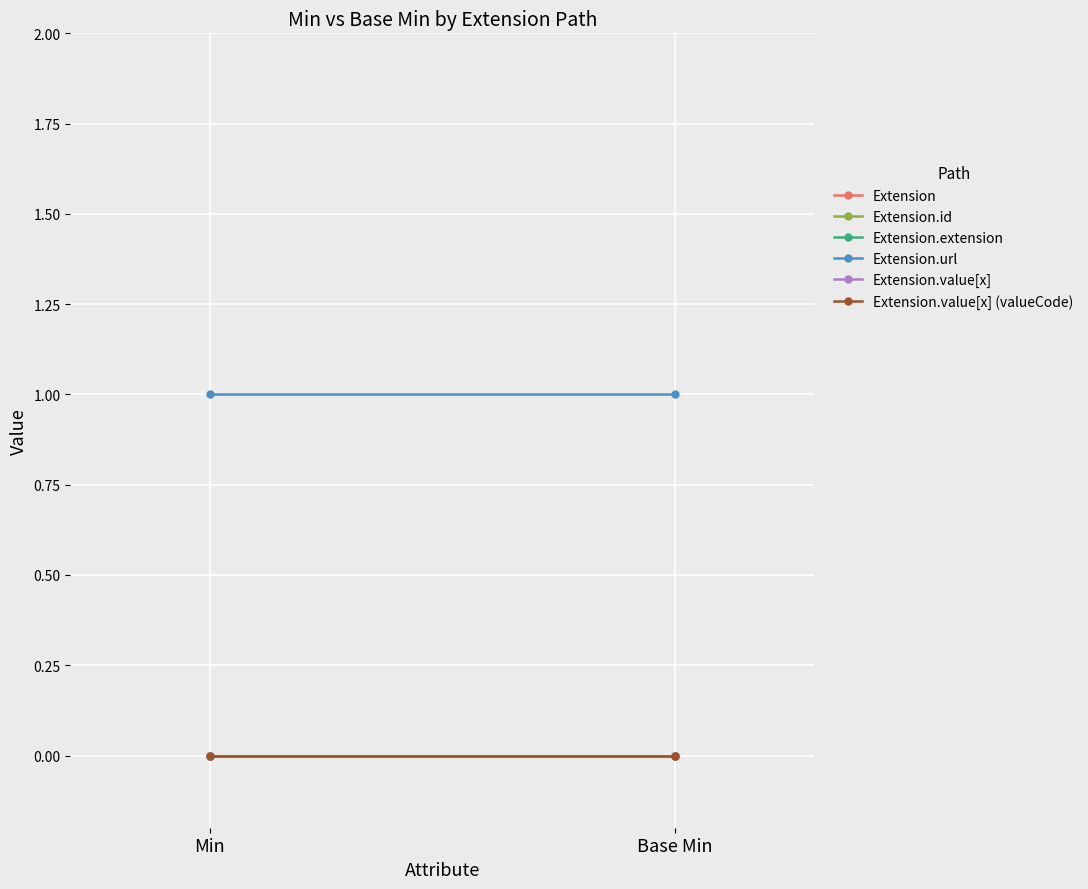

Reading right to left, list all the values displayed in this chart.

Extension: Base Min=0	Min=0
Extension.id: Base Min=0	Min=0
Extension.extension: Base Min=0	Min=0
Extension.url: Base Min=1	Min=1
Extension.value[x]: Base Min=0	Min=0
Extension.value[x] (valueCode): Base Min=0	Min=0